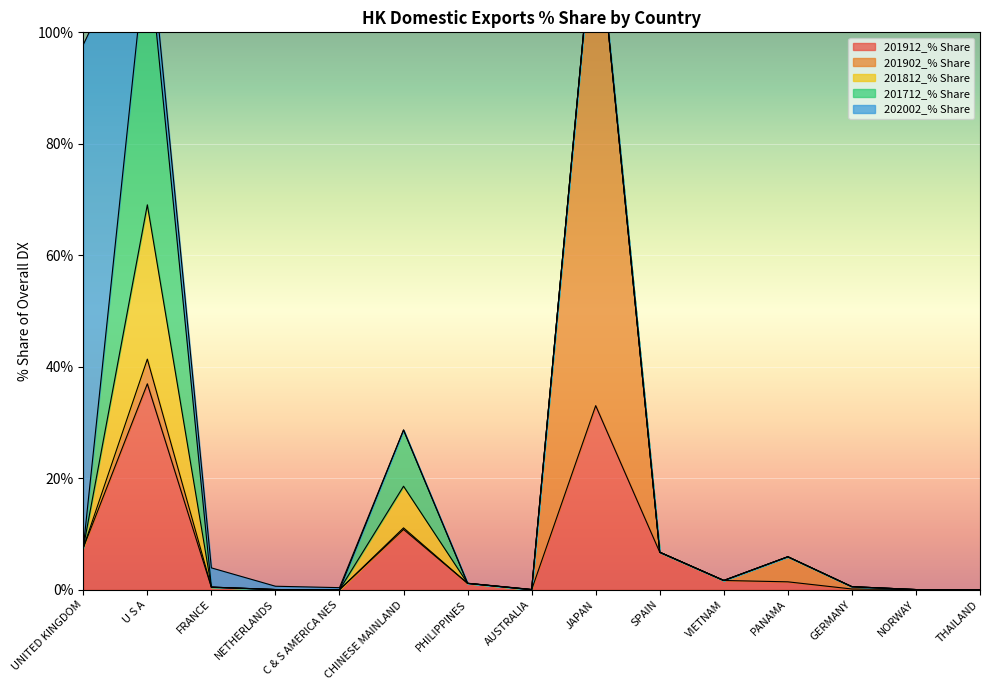

Is the value of 201902_% Share at NETHERLANDS greater than the value of 201712_% Share at CHINESE MAINLAND?

No